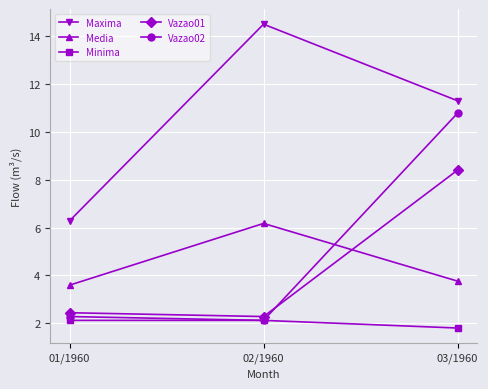

What is the sum of all Vazao02 values?

15.2